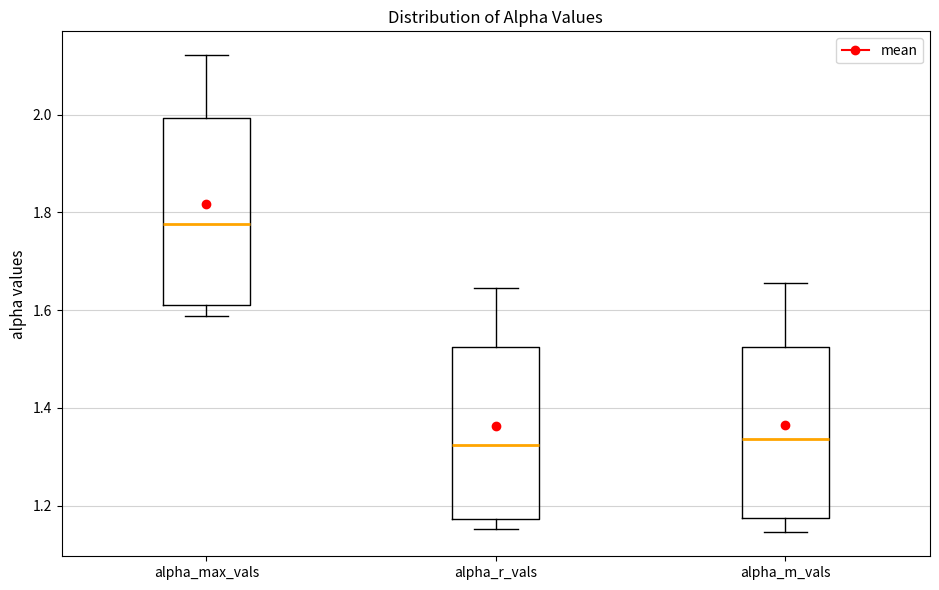

Reading left to right, transcribe this box plot: for each box, give where its median line is, the range the box spans, and where its two whiskers end, as read against the y-axis. The values are not printed on the chart, so give them approximately, as read against the axis.

alpha_max_vals: median 1.78, box 1.62 to 2.00, whiskers 1.58 to 2.12
alpha_r_vals: median 1.32, box 1.18 to 1.52, whiskers 1.16 to 1.64
alpha_m_vals: median 1.34, box 1.18 to 1.52, whiskers 1.14 to 1.66